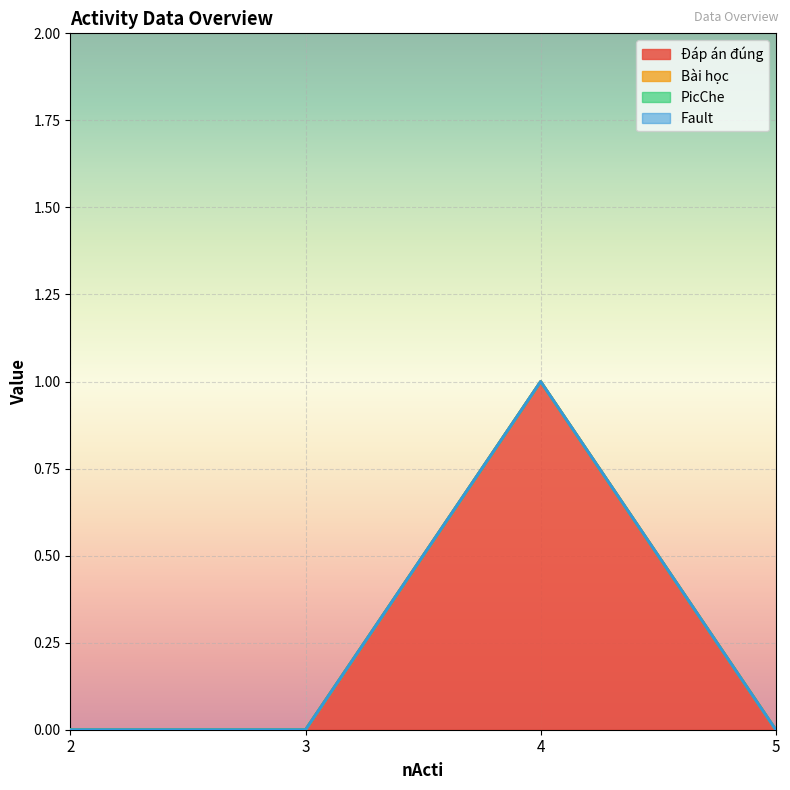

At which label does Bài học reach its peak?

2